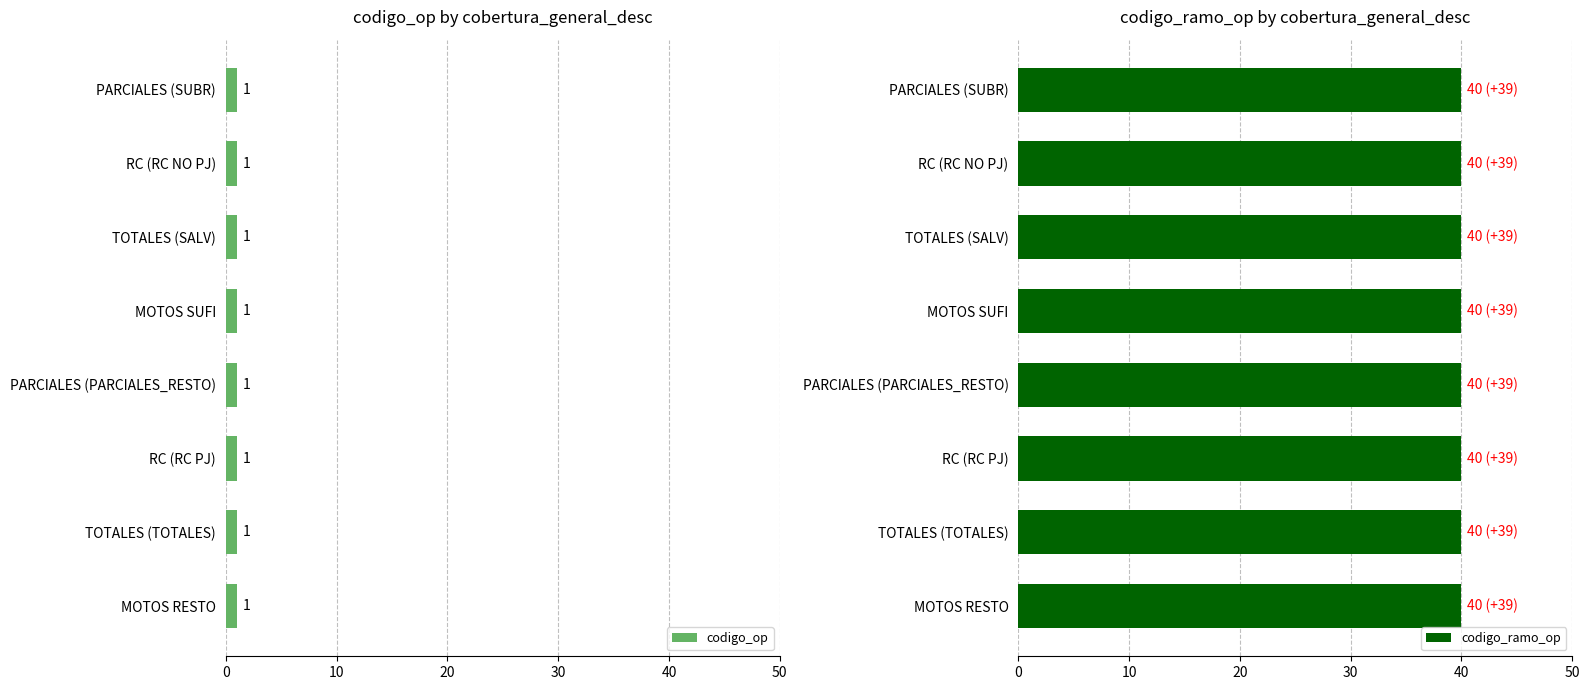

List the series in order of their overall mean, lowest first.

codigo_op, codigo_ramo_op